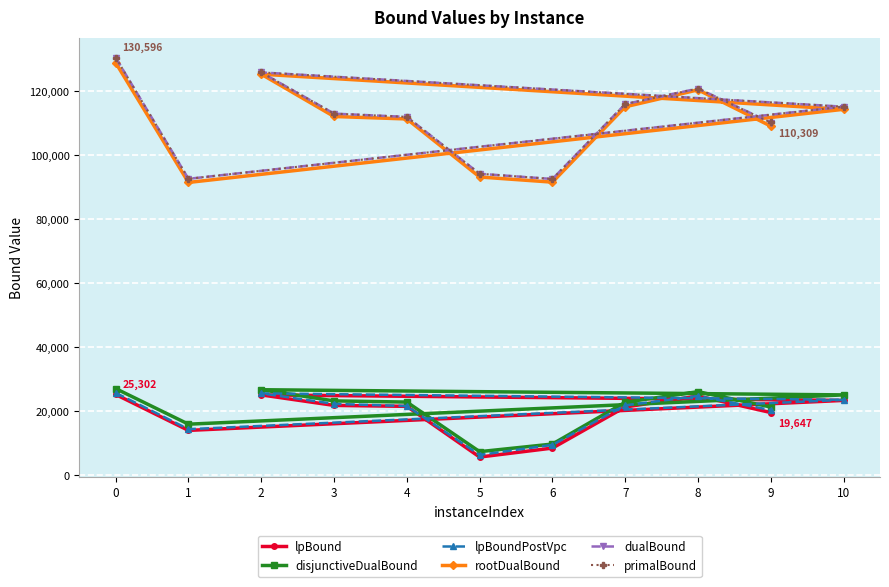

What is the average value of the lpBoundPostVpc series?

19695.7